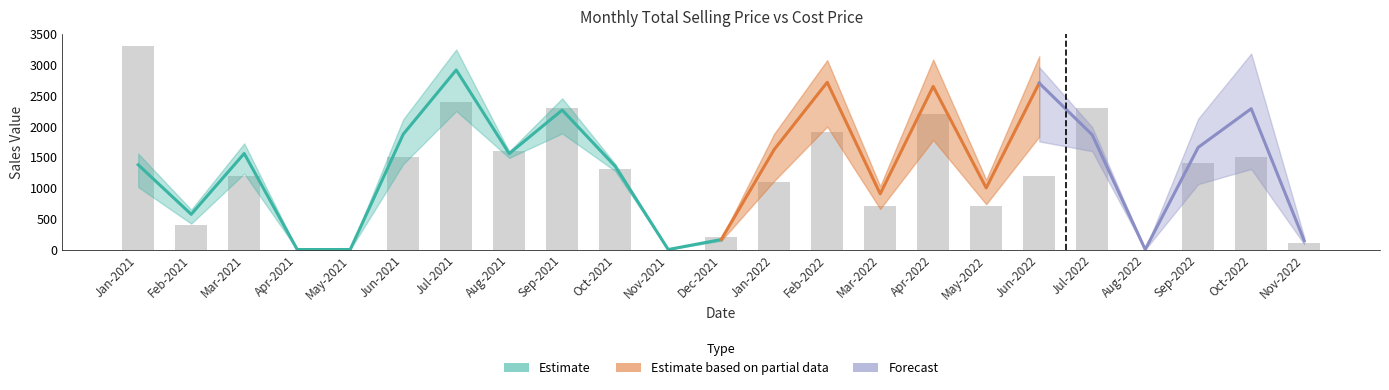

What is the change in value from Apr-2021 to Sep-2021?

+2300